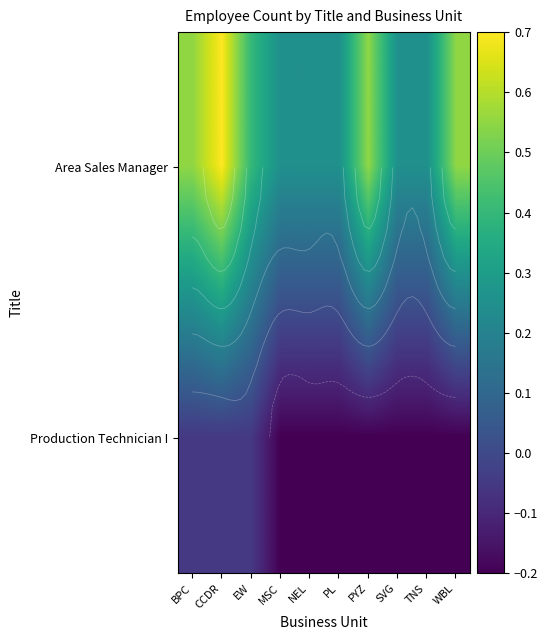

Is it true that Production Technician I equals -0.1 at BPC?

False